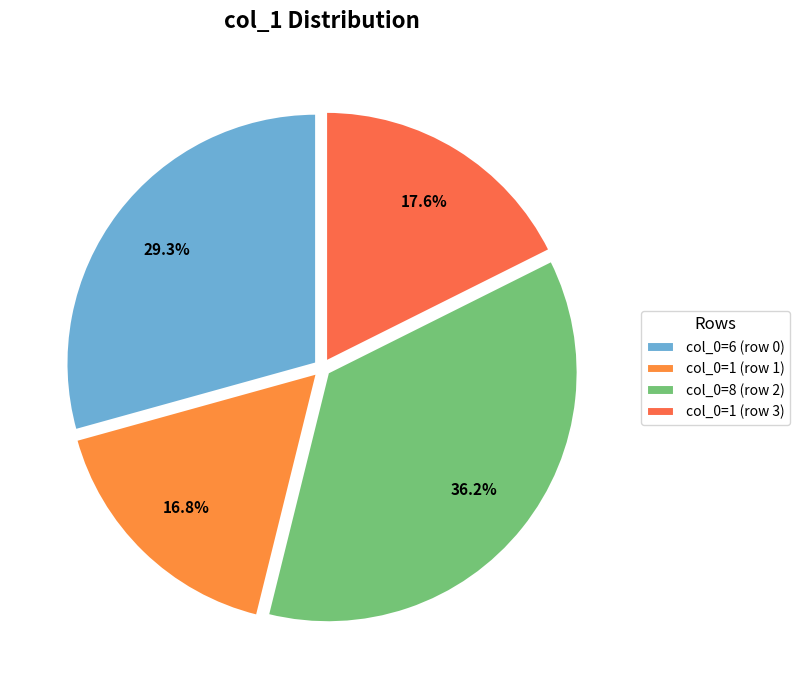

To the nearest percent, what is the average slice percentage?

25%